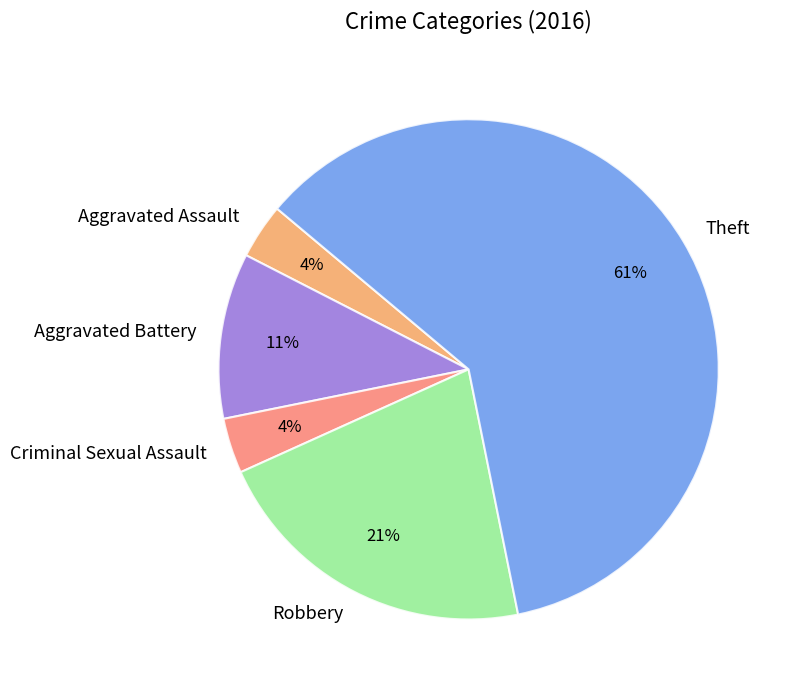

Is the sum of Criminal Sexual Assault and Theft greater than half?

Yes